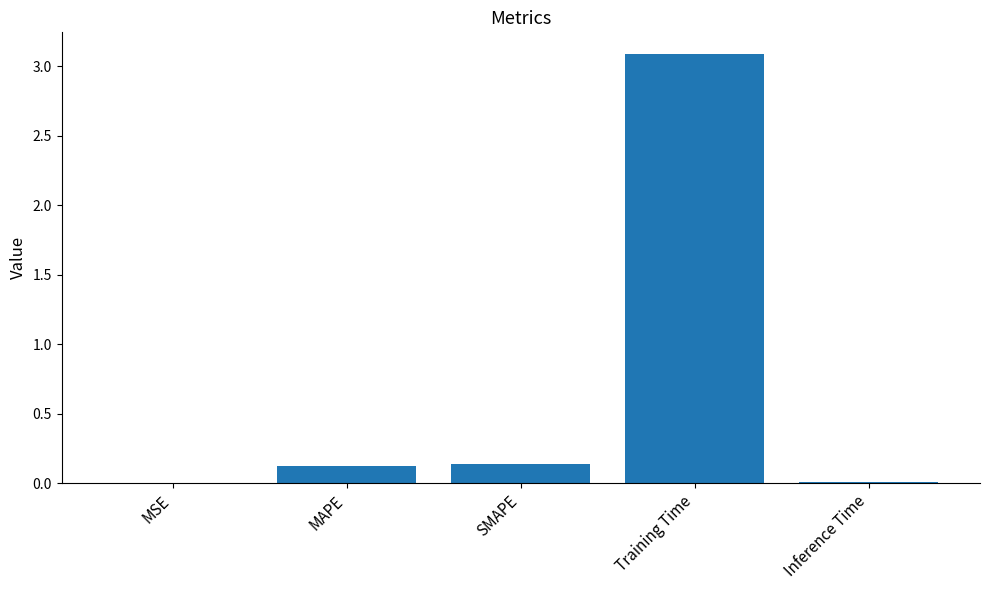

What is the maximum value shown in the chart?

3.1